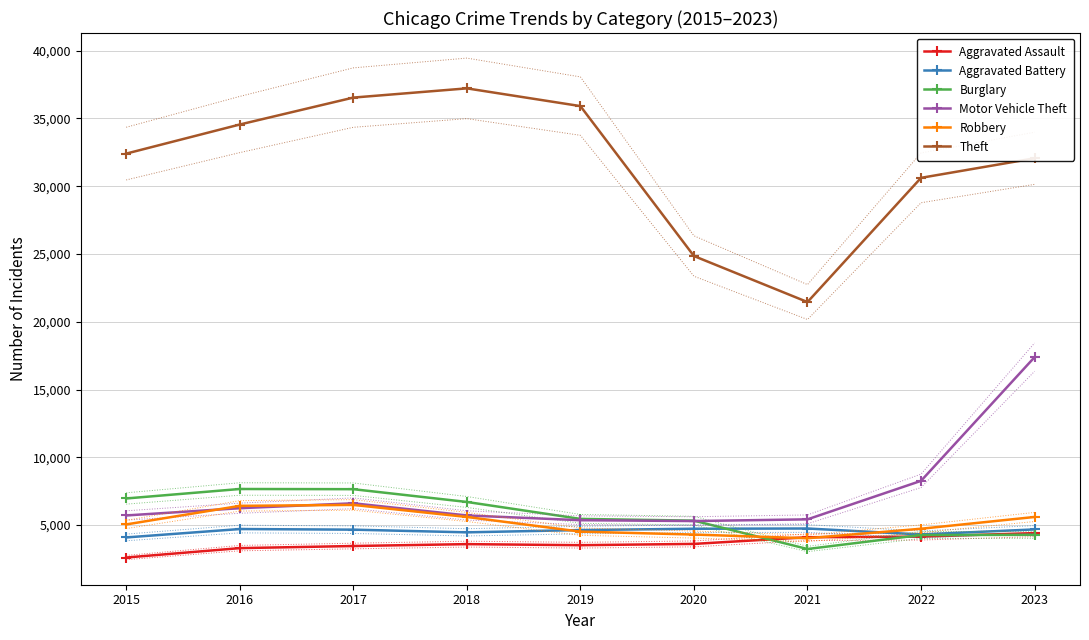

Which series has the largest total across all categories?

Theft